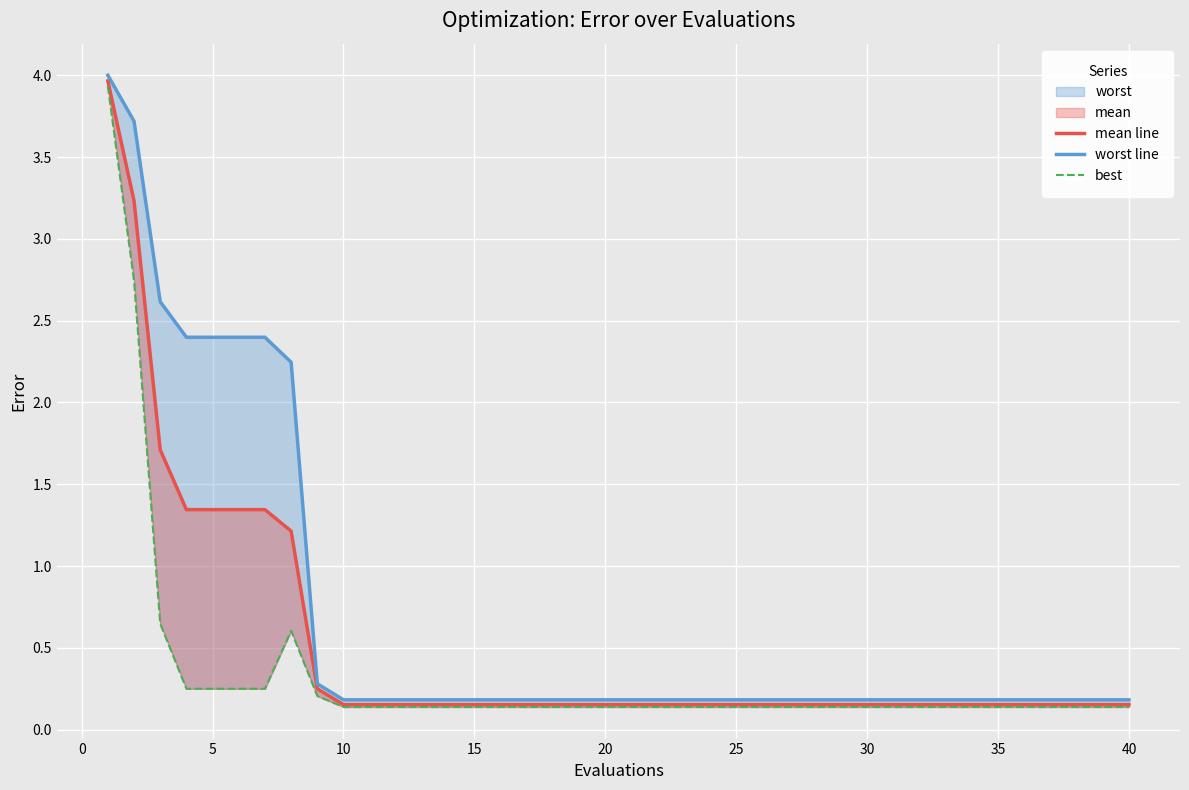

What is the greatest value displayed?

4.0